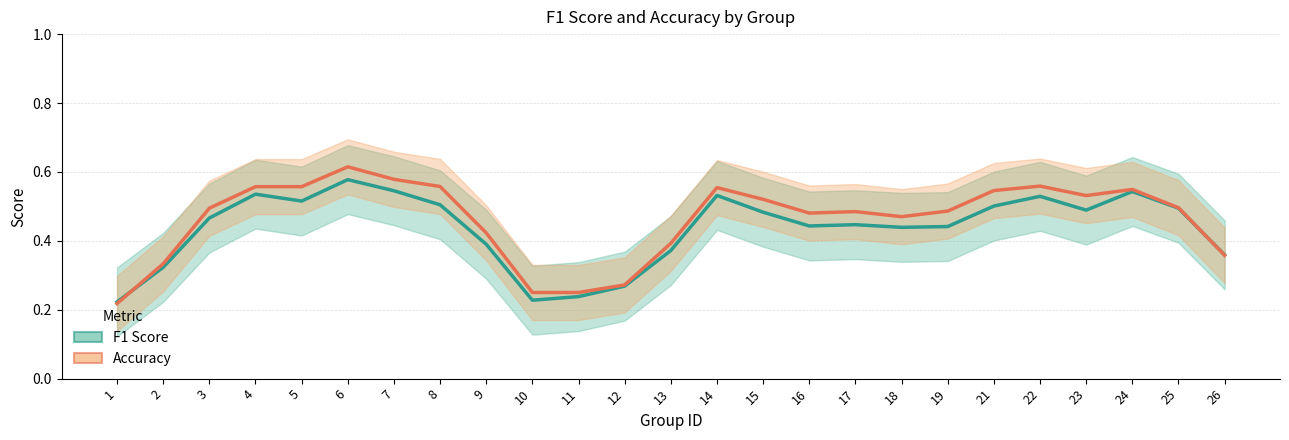

Between 3 and 15, which is larger?

15